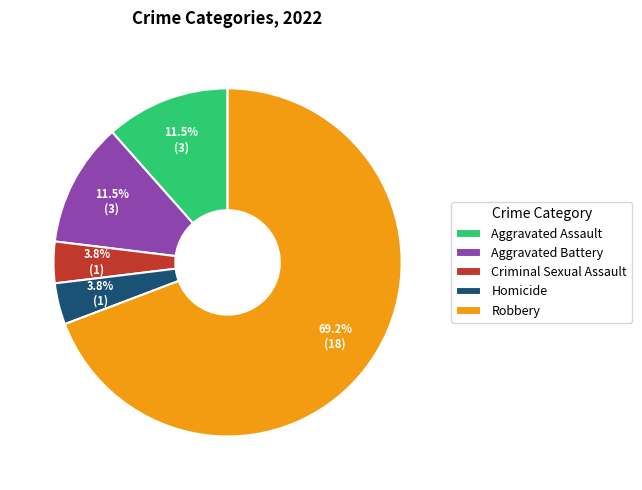

Is it true that Robbery is 69% of the pie?

True